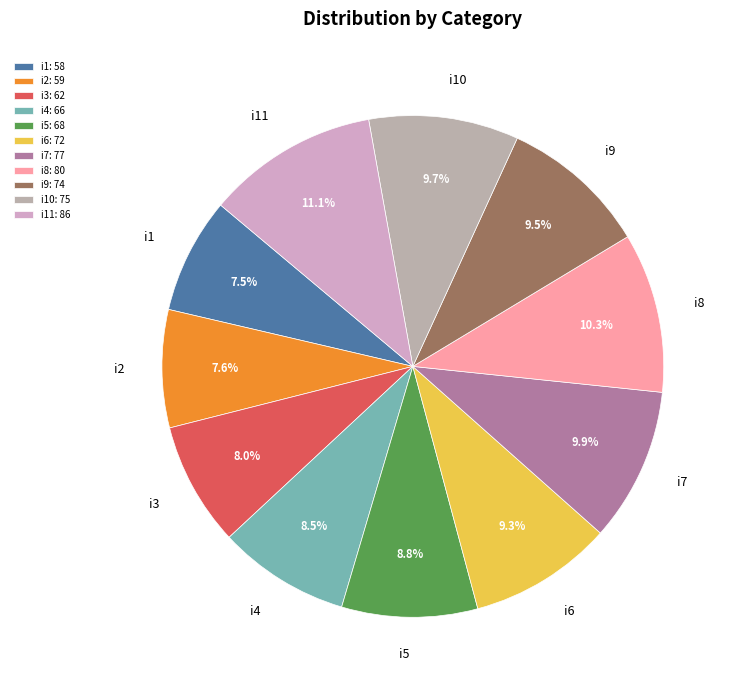

What is the ratio of the value at i11 to the value at i5?

1.3